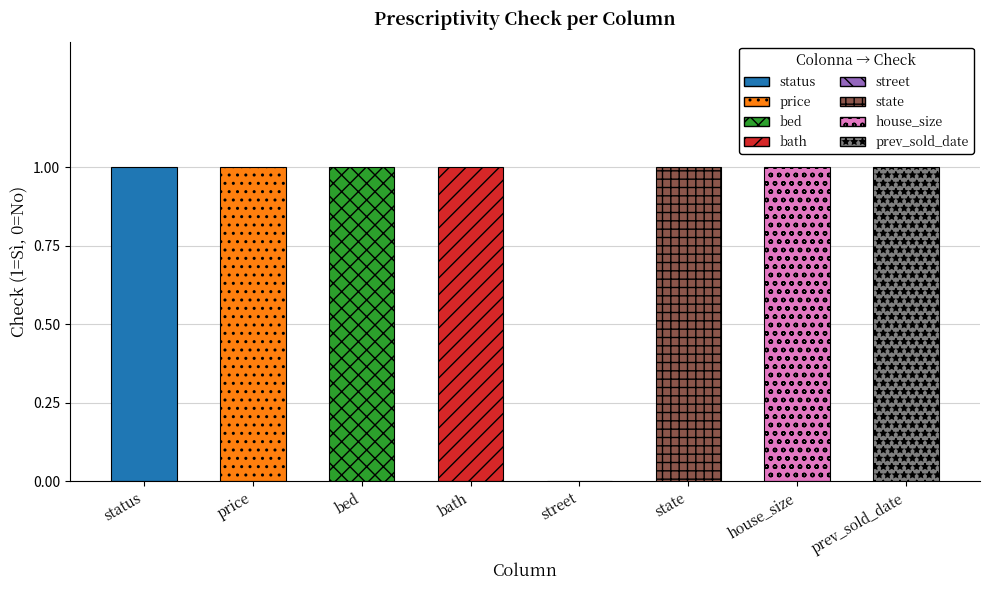

What is the value of the 8th bar from the left?

1